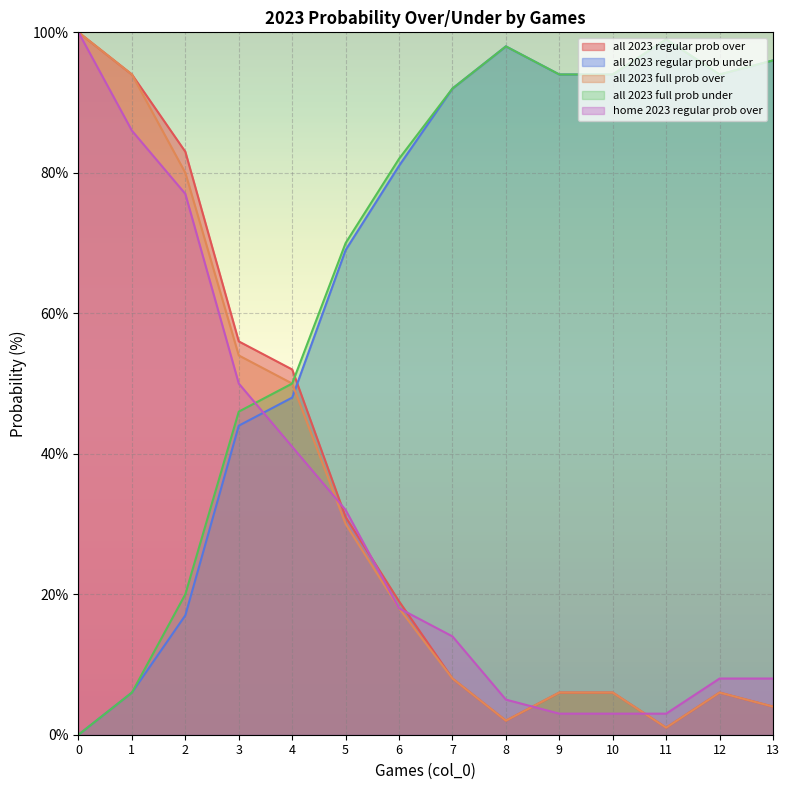

Which series changed the most between 1 and 6?

all 2023 full prob over